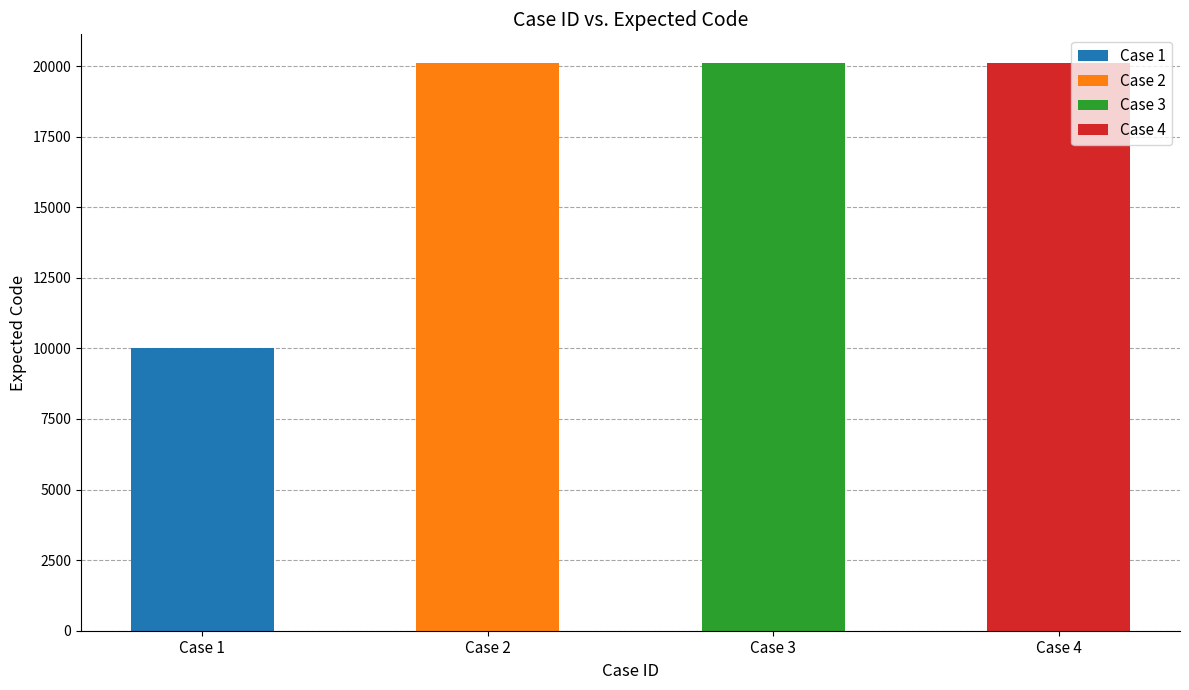

Approximately how many times larger is the value at 4 compared to 1?

2.0